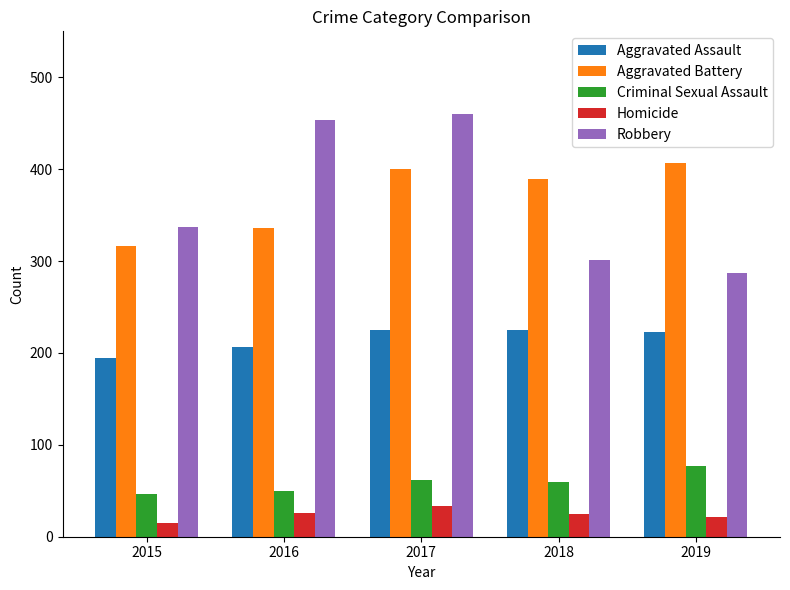

What is the difference between the maximum and second lowest values in the Aggravated Battery series?

71